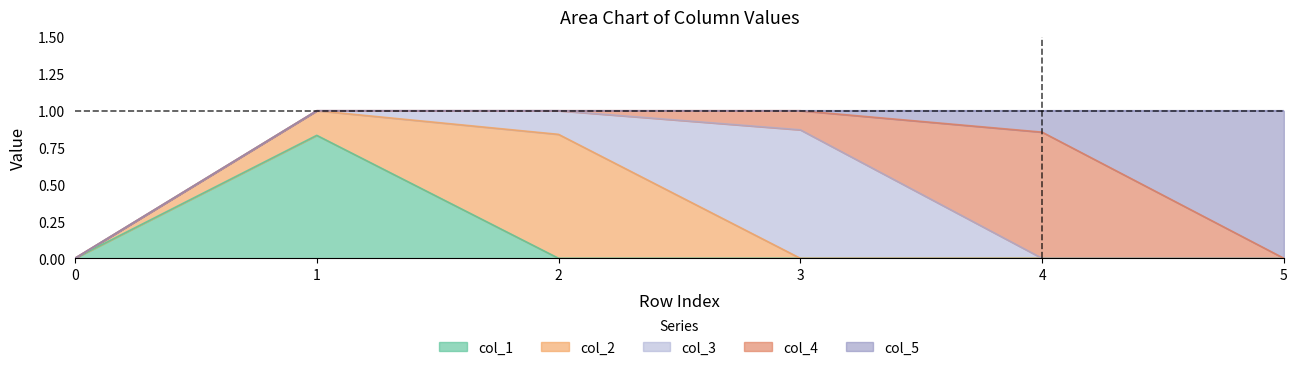

What is the sum of the col_5 values at 0 and 4?

0.1